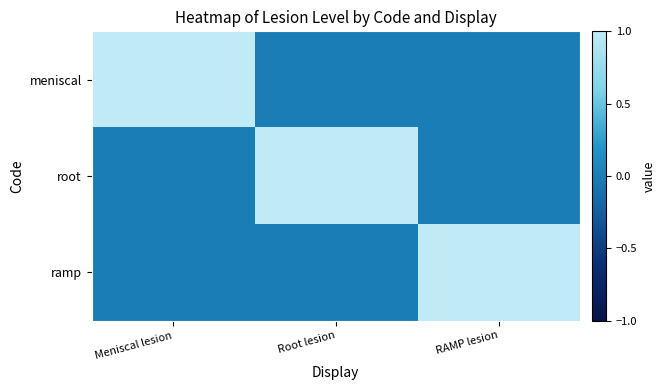

What is the total value across all series at Root lesion?

1